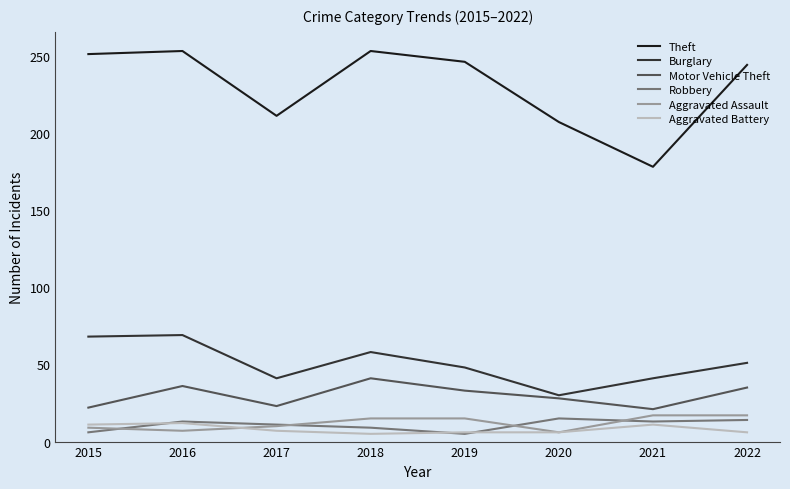

True or false: Theft has a value of 108 at 2019.

False